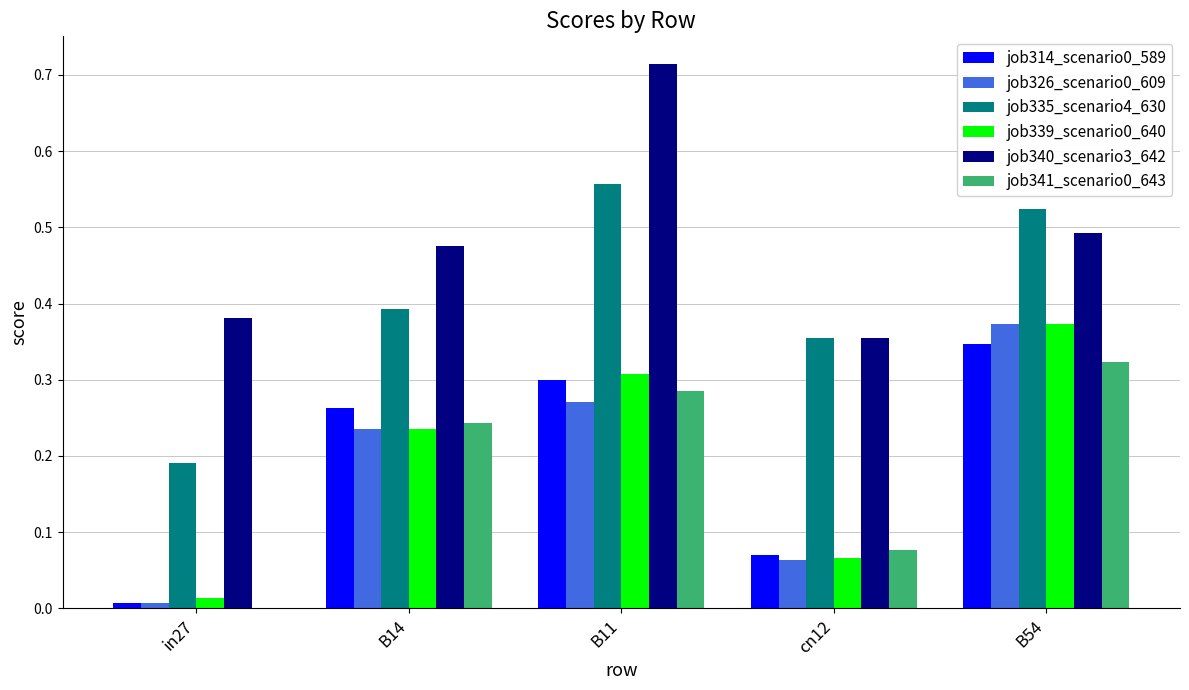

Which label corresponds to the largest value in the chart?

B11